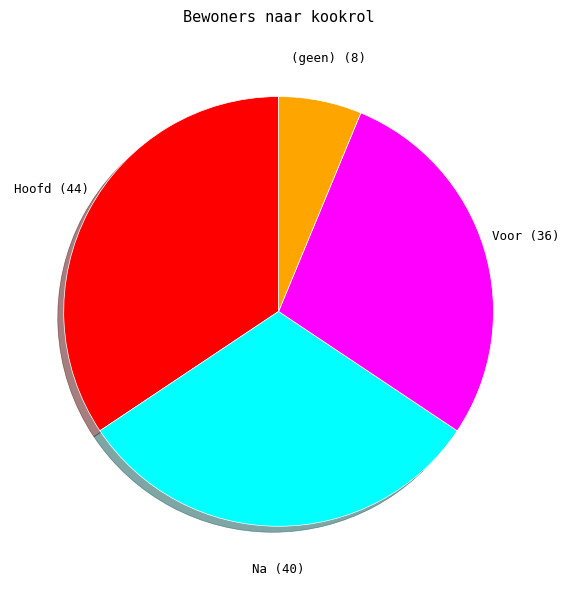

Does any single category account for the majority?

No